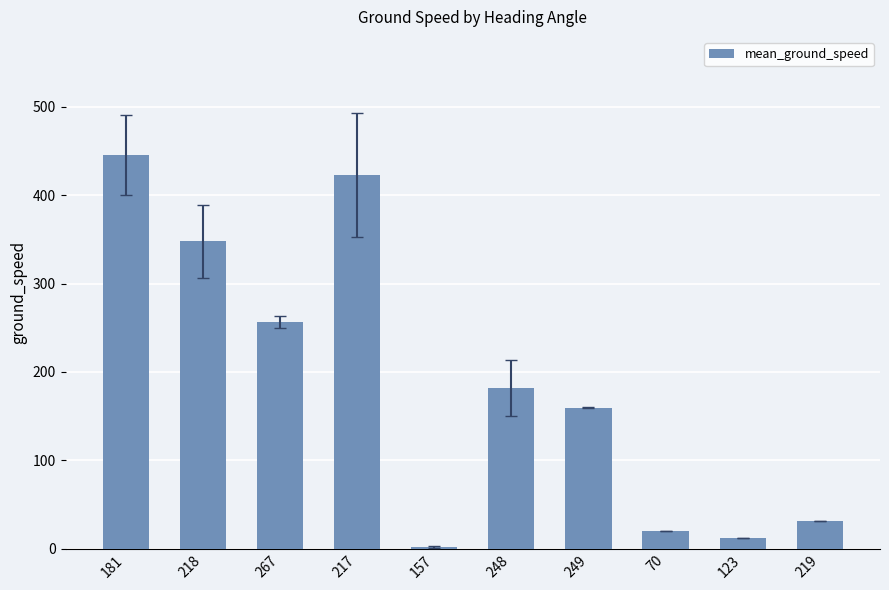

Reading right to left, list all the values displayed in this chart.

219=31.0	123=12.0	70=20.0	249=159.5	248=181.5	157=2.0	217=423.0	267=256.7	218=347.8	181=445.3